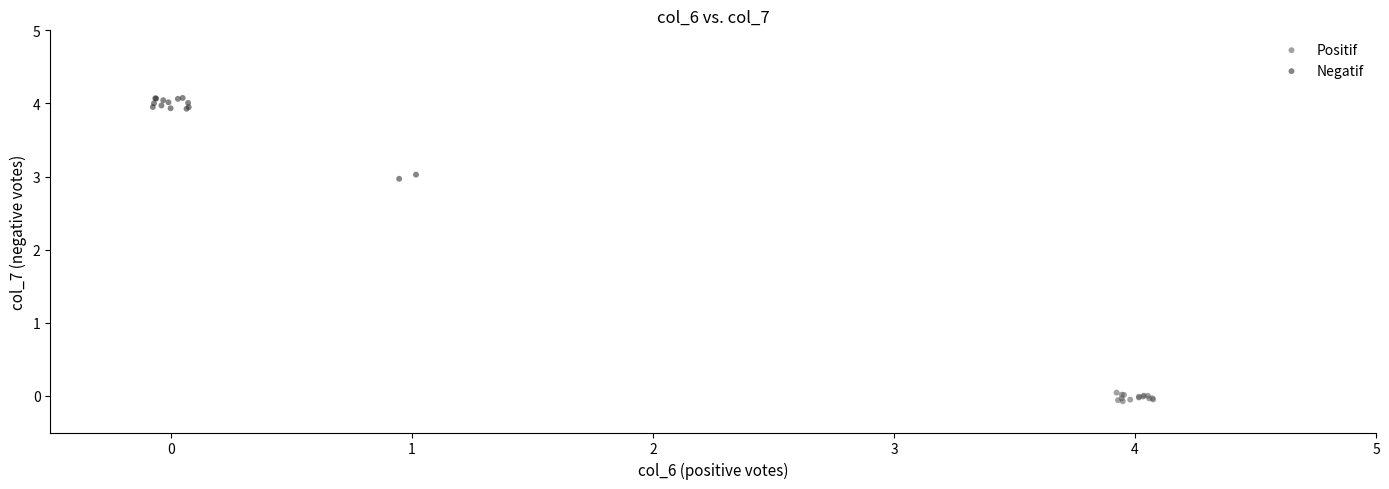

Which series contains the highest Y value?

Negatif